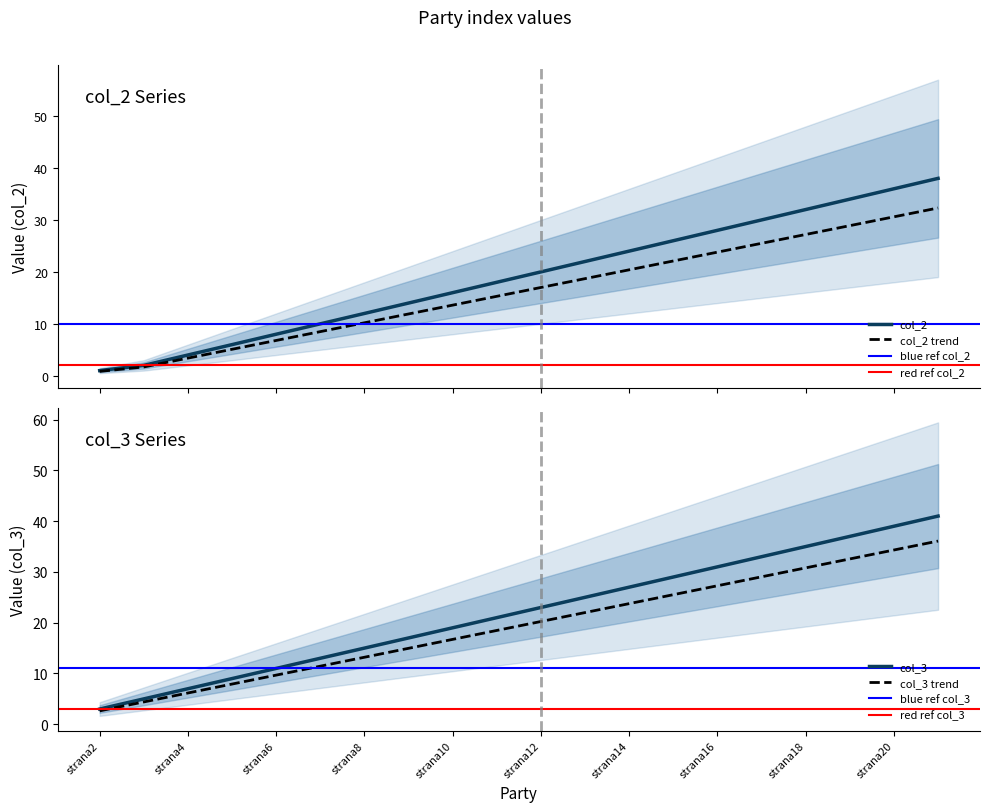

What is the total value across all series at strana3?

6.4